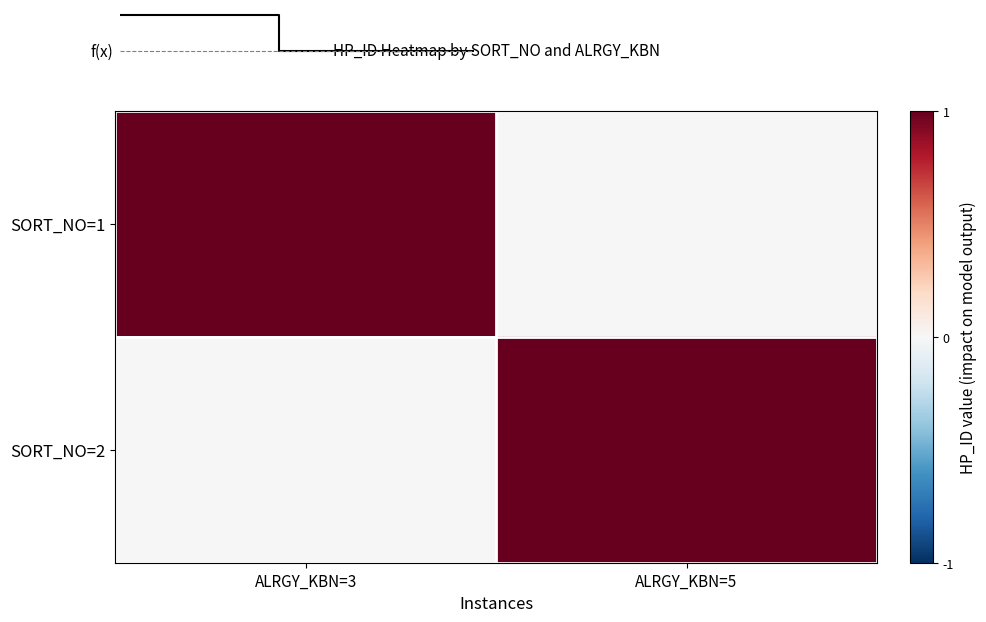

Count the SORT_NO=1 values in the range 0 to 1.

2